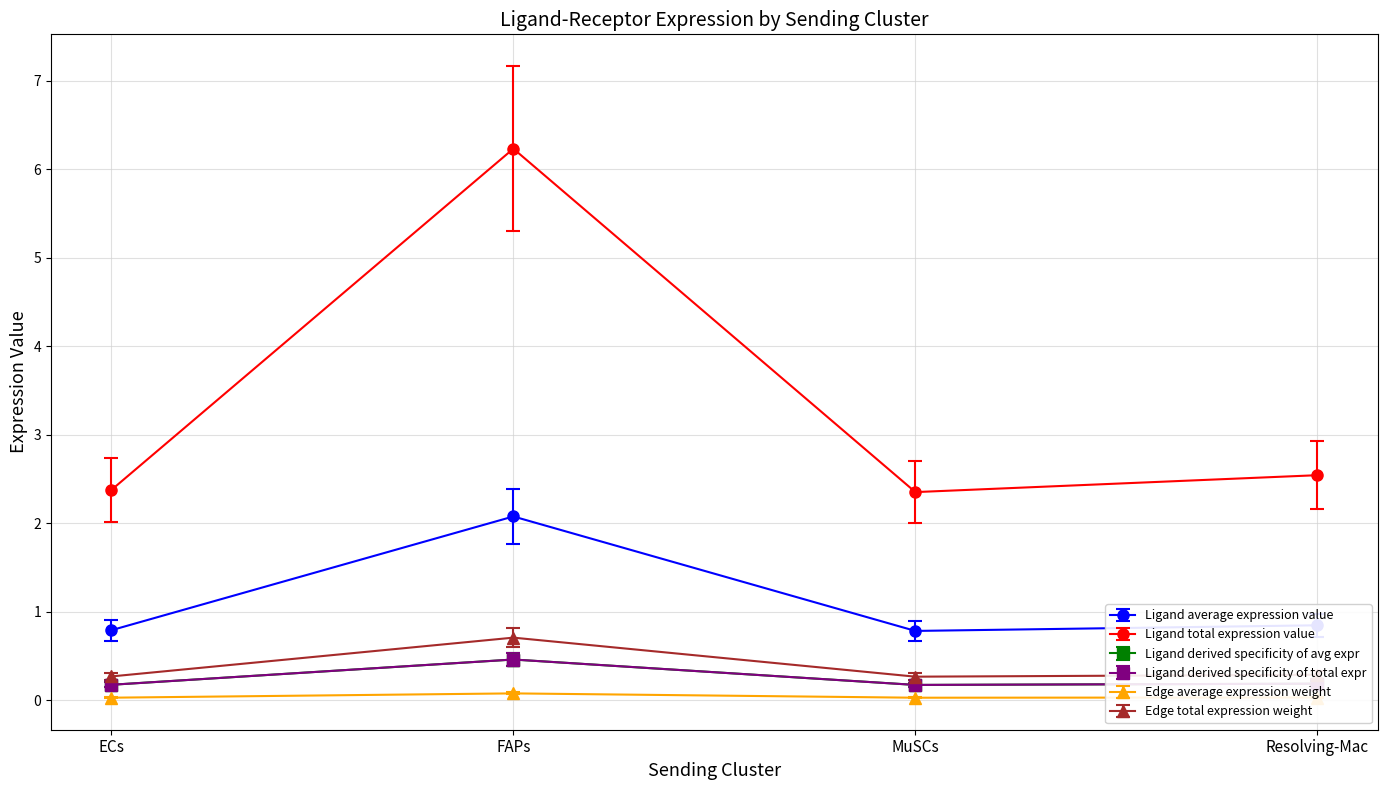

True or false: Ligand derived specificity of total expr has more than 2 interior local peaks.

False